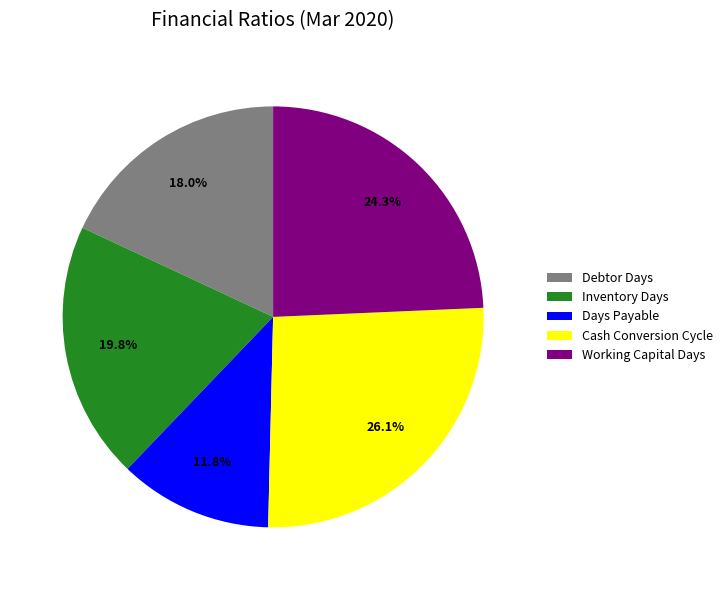

Which slice is the smallest?

Days Payable